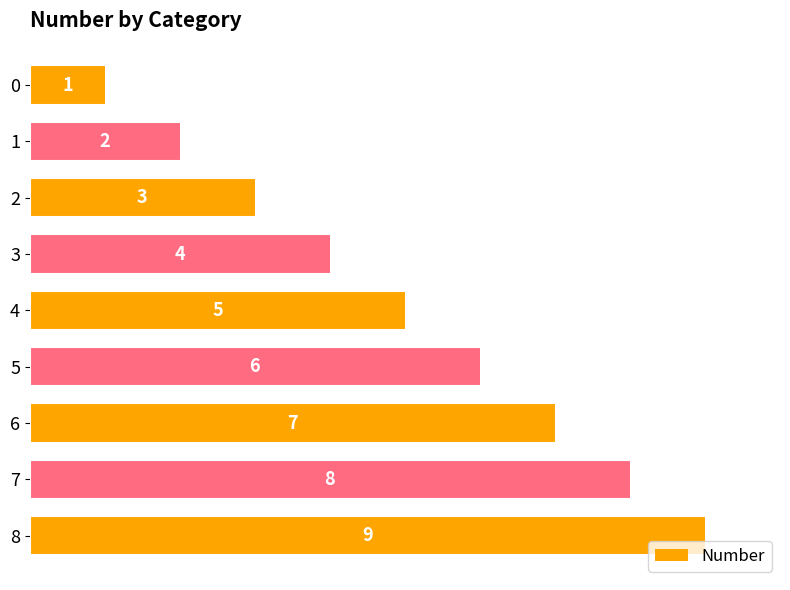

What is the greatest value displayed?

9